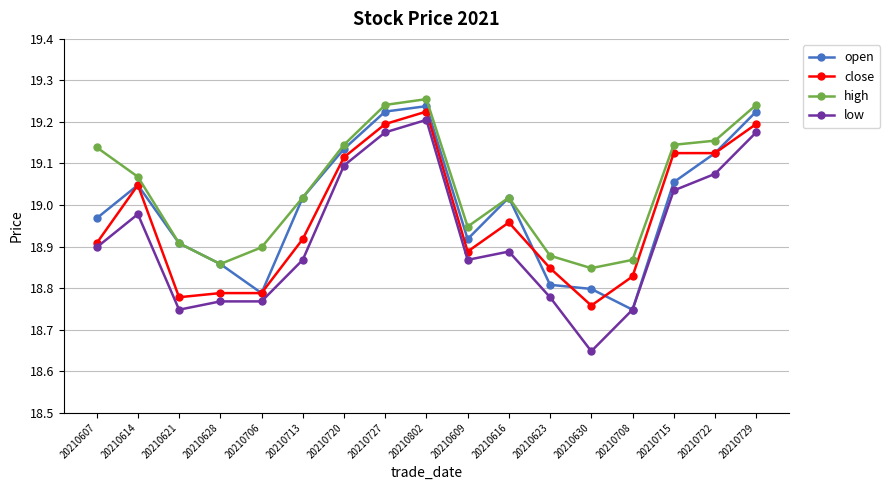

What is the sum of all low values?

321.7